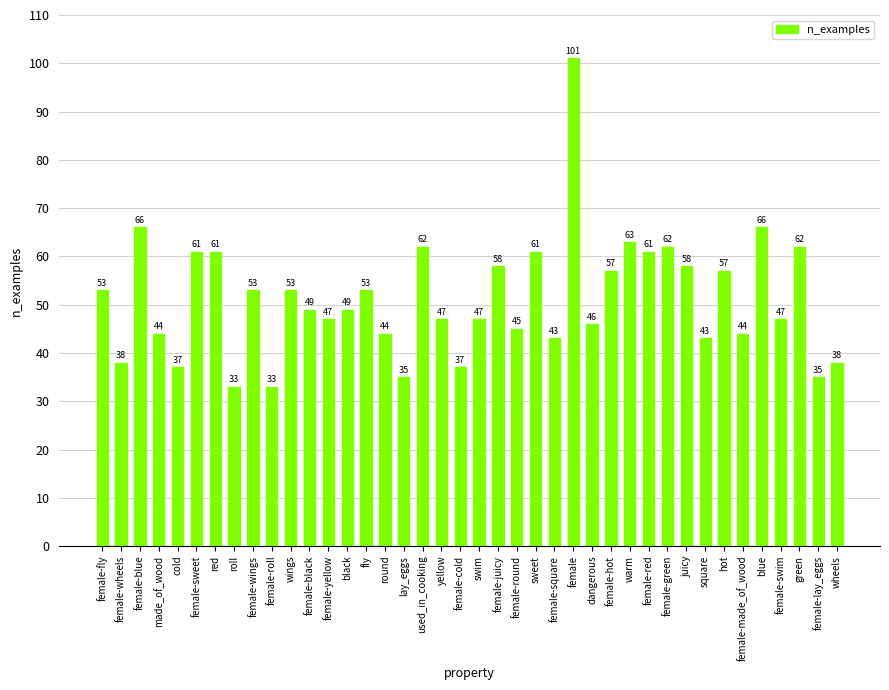

How many categories are shown in the chart?

40